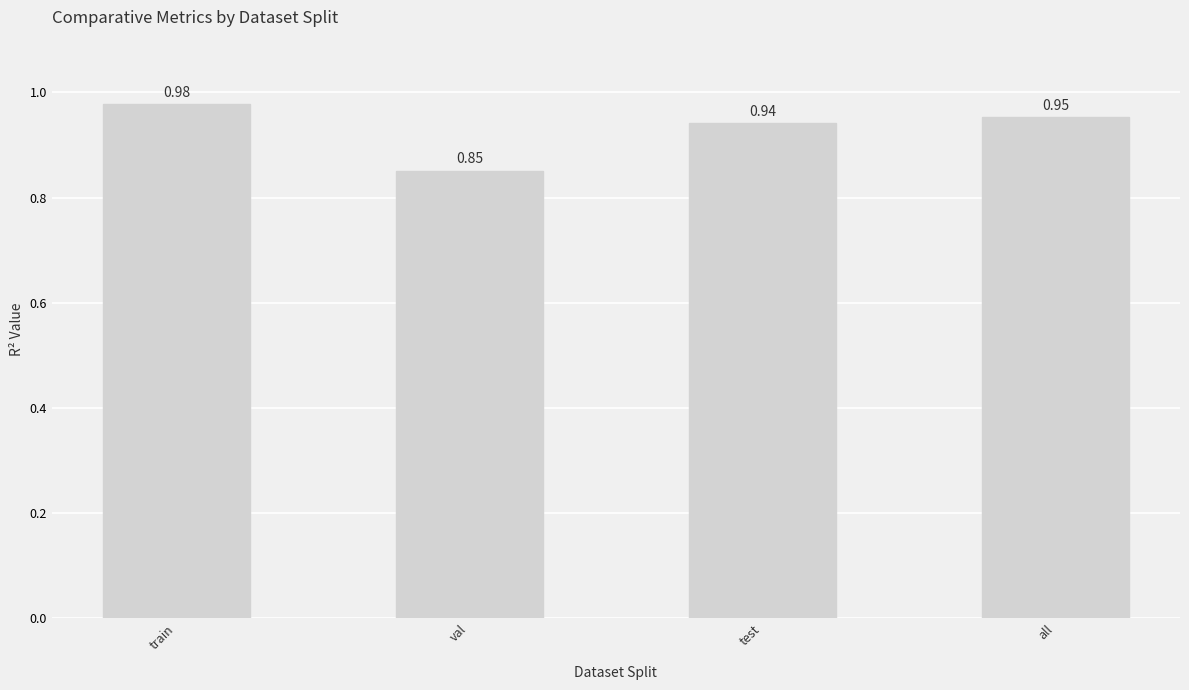

Where is the data nearest to the value 0?

val